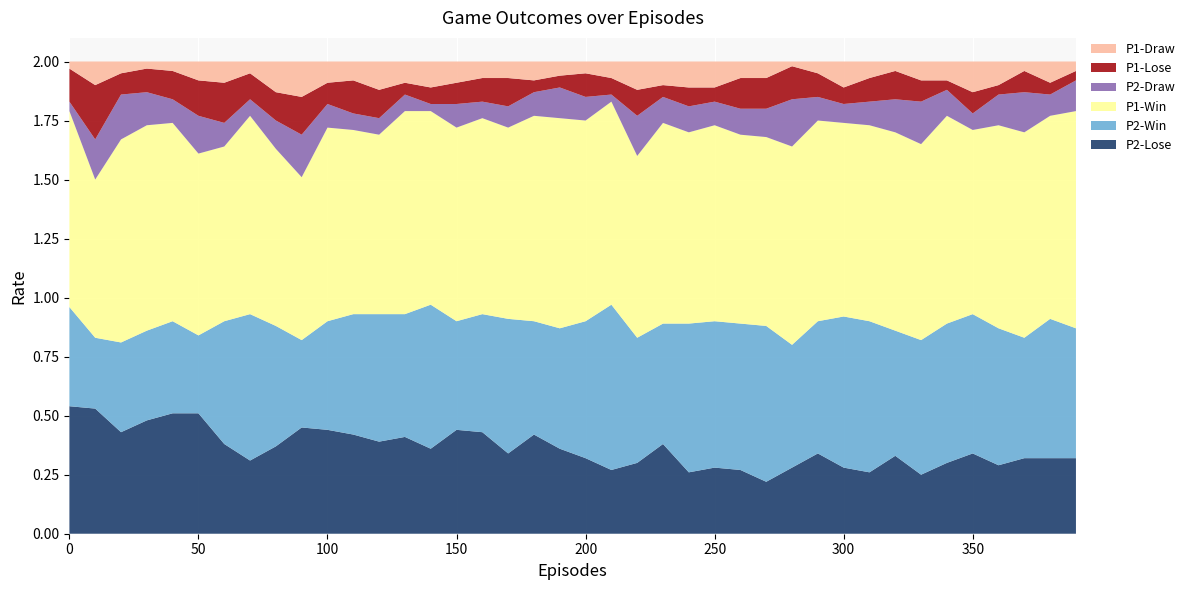

Reading left to right, extract all data points from this chart.

P2-Lose: 0.5	0.5	0.4	0.5	0.5	0.5	0.4	0.3	0.4	0.5	0.4	0.4	0.4	0.4	0.4	0.4	0.4	0.3	0.4	0.4	0.3	0.3	0.3	0.4	0.3	0.3	0.3	0.2	0.3	0.3	0.3	0.3	0.3	0.2	0.3	0.3	0.3	0.3	0.3	0.3
P2-Win: 0.4	0.3	0.4	0.4	0.4	0.3	0.5	0.6	0.5	0.4	0.5	0.5	0.5	0.5	0.6	0.5	0.5	0.6	0.5	0.5	0.6	0.7	0.5	0.5	0.6	0.6	0.6	0.7	0.5	0.6	0.6	0.6	0.5	0.6	0.6	0.6	0.6	0.5	0.6	0.6
P1-Win: 0.8	0.7	0.9	0.9	0.8	0.8	0.7	0.8	0.8	0.7	0.8	0.8	0.8	0.9	0.8	0.8	0.8	0.8	0.9	0.9	0.8	0.9	0.8	0.8	0.8	0.8	0.8	0.8	0.8	0.8	0.8	0.8	0.8	0.8	0.9	0.8	0.9	0.9	0.9	0.9
P2-Draw: 0.0	0.2	0.2	0.1	0.1	0.2	0.1	0.1	0.1	0.2	0.1	0.1	0.1	0.1	0.0	0.1	0.1	0.1	0.1	0.1	0.1	0.0	0.2	0.1	0.1	0.1	0.1	0.1	0.2	0.1	0.1	0.1	0.1	0.2	0.1	0.1	0.1	0.2	0.1	0.1
P1-Lose: 0.1	0.2	0.1	0.1	0.1	0.1	0.2	0.1	0.1	0.2	0.1	0.1	0.1	0.1	0.1	0.1	0.1	0.1	0.1	0.1	0.1	0.1	0.1	0.1	0.1	0.1	0.1	0.1	0.1	0.1	0.1	0.1	0.1	0.1	0.0	0.1	0.0	0.1	0.1	0.0
P1-Draw: 0.0	0.1	0.1	0.0	0.0	0.1	0.1	0.1	0.1	0.1	0.1	0.1	0.1	0.1	0.1	0.1	0.1	0.1	0.1	0.1	0.1	0.1	0.1	0.1	0.1	0.1	0.1	0.1	0.0	0.1	0.1	0.1	0.0	0.1	0.1	0.1	0.1	0.0	0.1	0.0